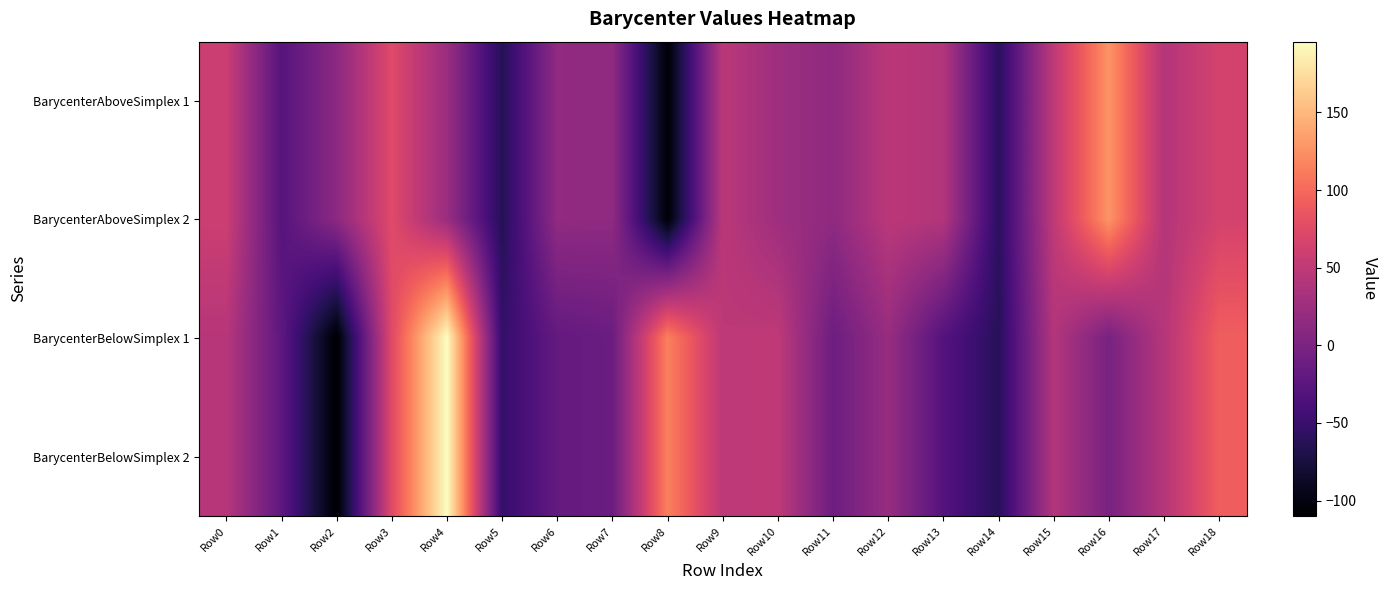

Which series has the widest spread of values?

BarycenterBelowSimplex 2